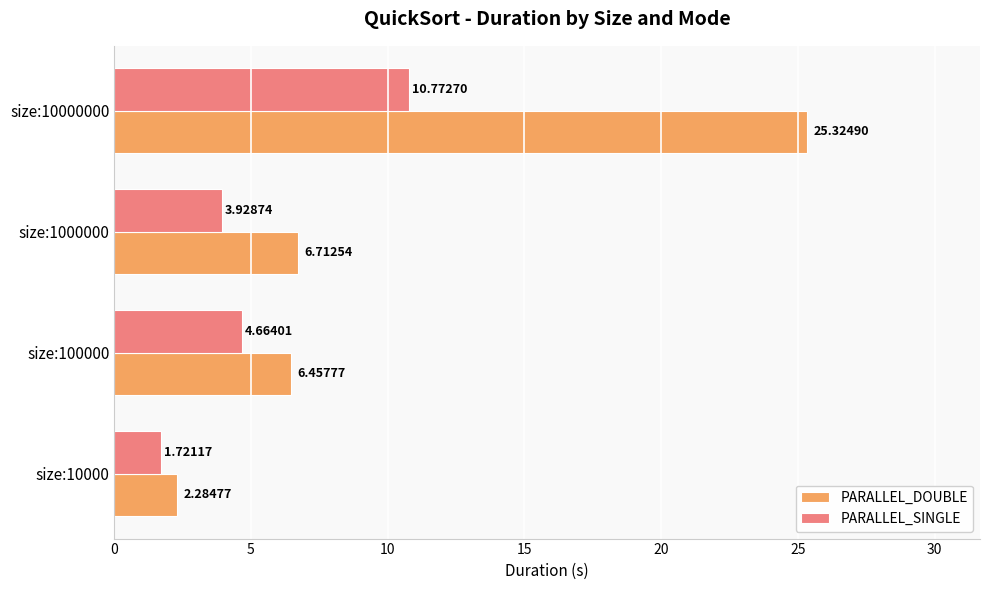

What is the spread (max minus min) of values at size:100000?

1.8